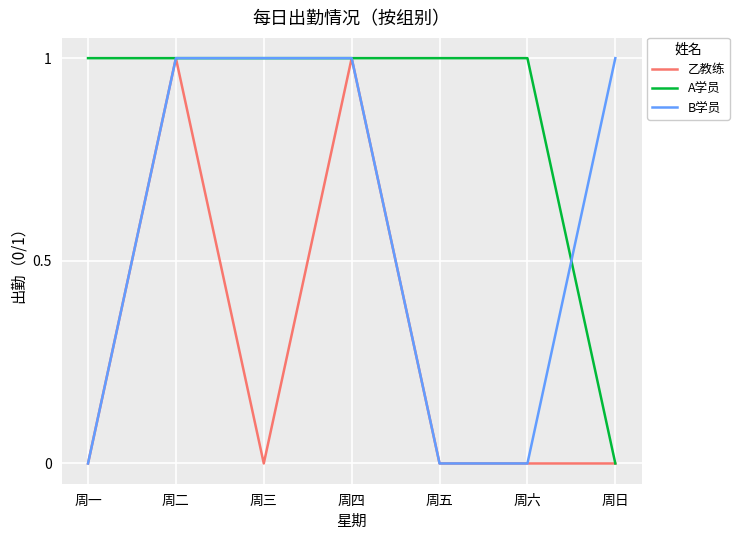

True or false: 乙教练 has a value of -1 at 周日.

False